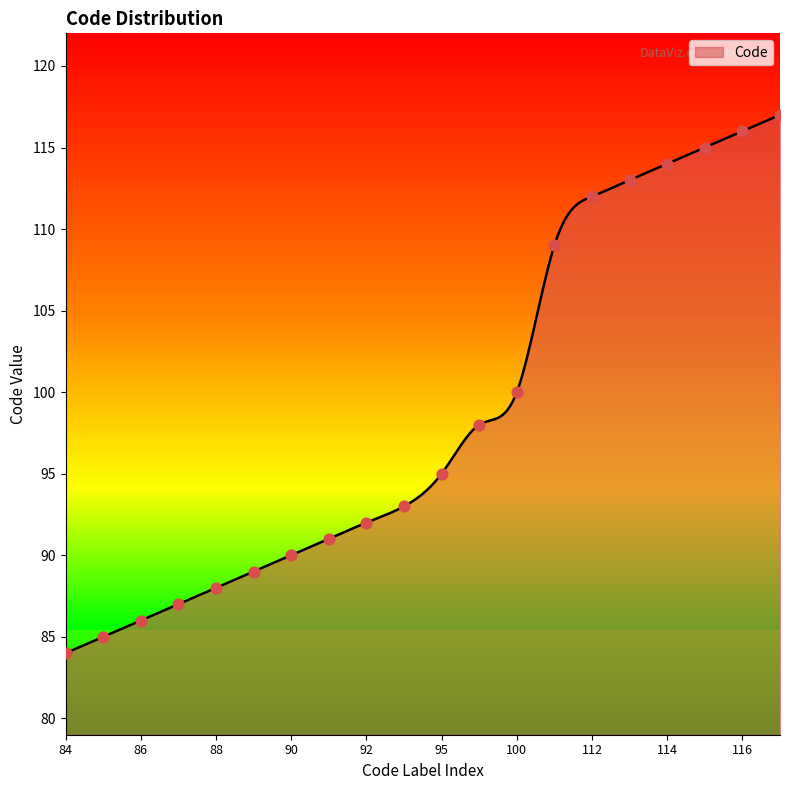

Between 113 and 88, which is larger?

113